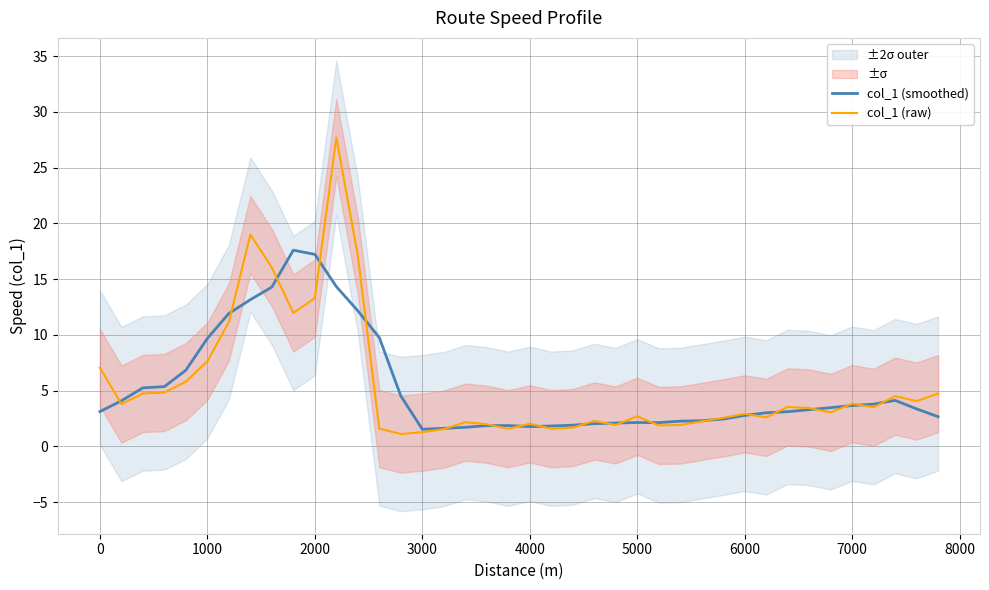

What is the lowest value of the col_1 (raw) series?

1.1